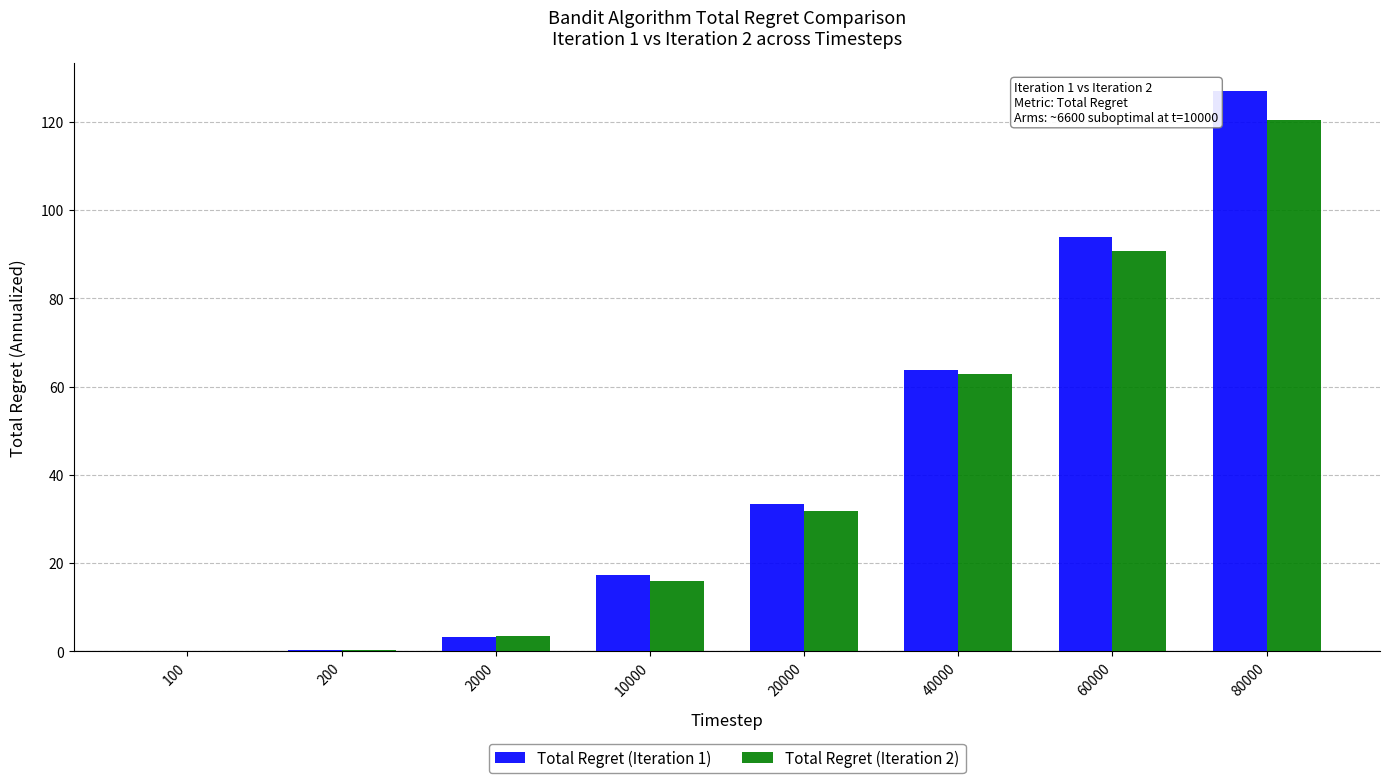

What is the total value across all series at 100?

0.3